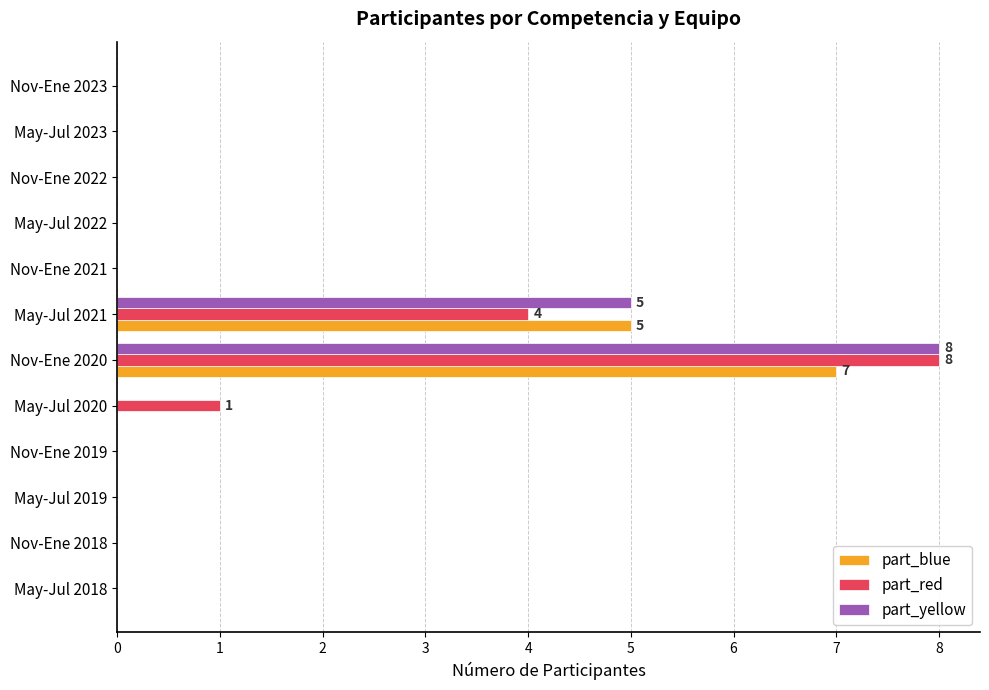

Is it true that part_yellow equals 0 at May-Jul 2020?

True